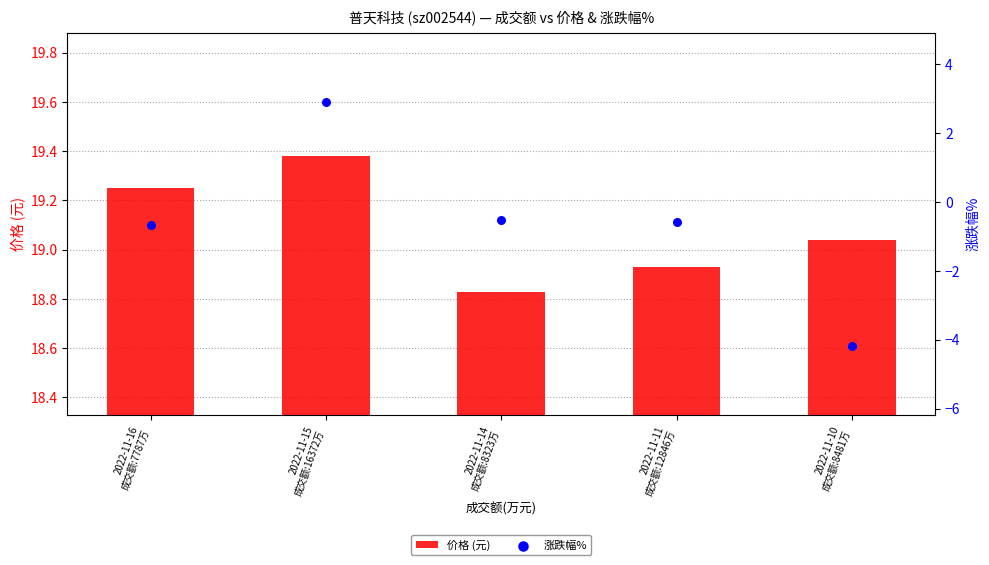

At which category is the sum across all series the highest?

2022-11-15
成交额:16372万